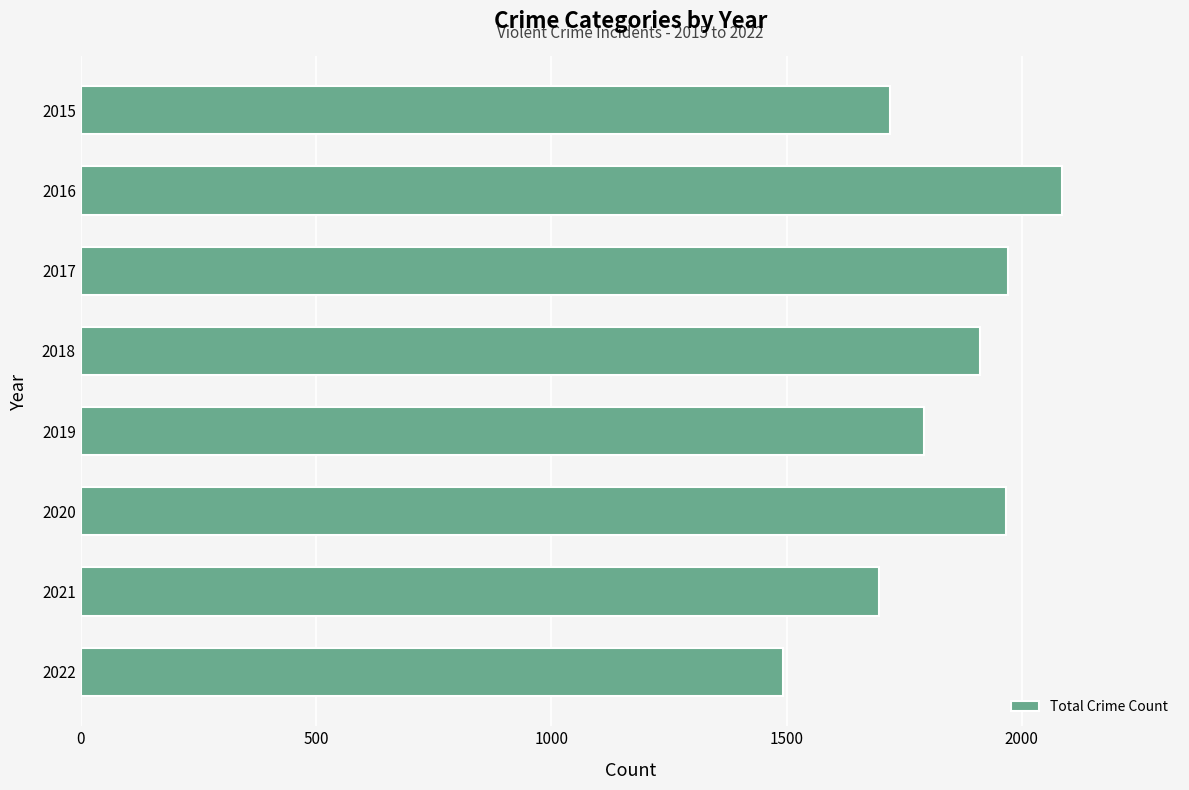

What is the maximum value shown in the chart?

2086